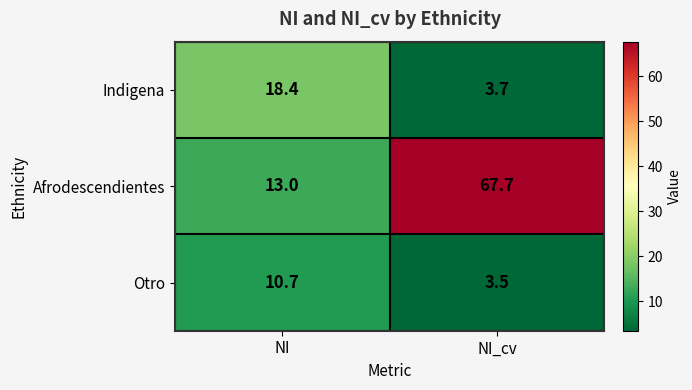

Reading right to left, what are all the values shown in this chart?

Indigena: NI_cv=3.7	NI=18.4
Afrodescendientes: NI_cv=67.7	NI=13.0
Otro: NI_cv=3.5	NI=10.7